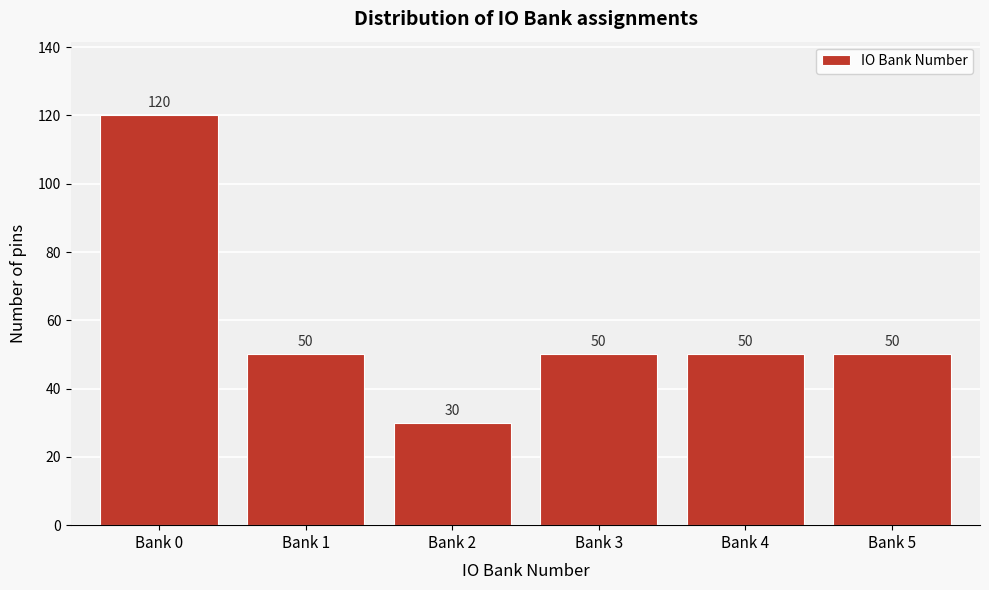

Reading right to left, extract all data points from this chart.

50	50	50	30	50	120